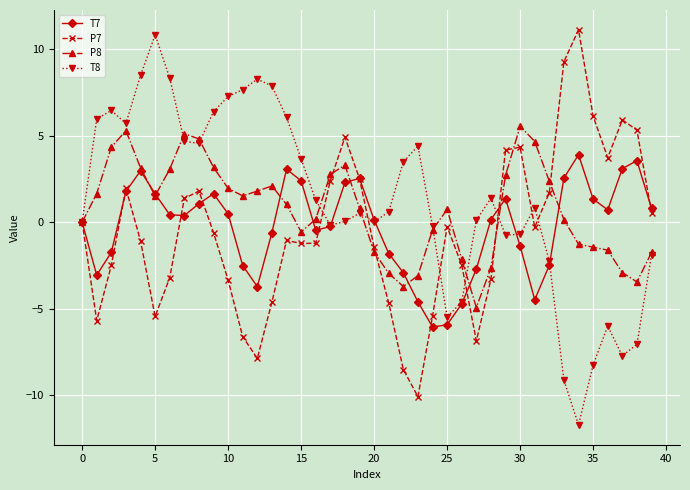

True or false: T8 has more than 1 interior local peaks.

True